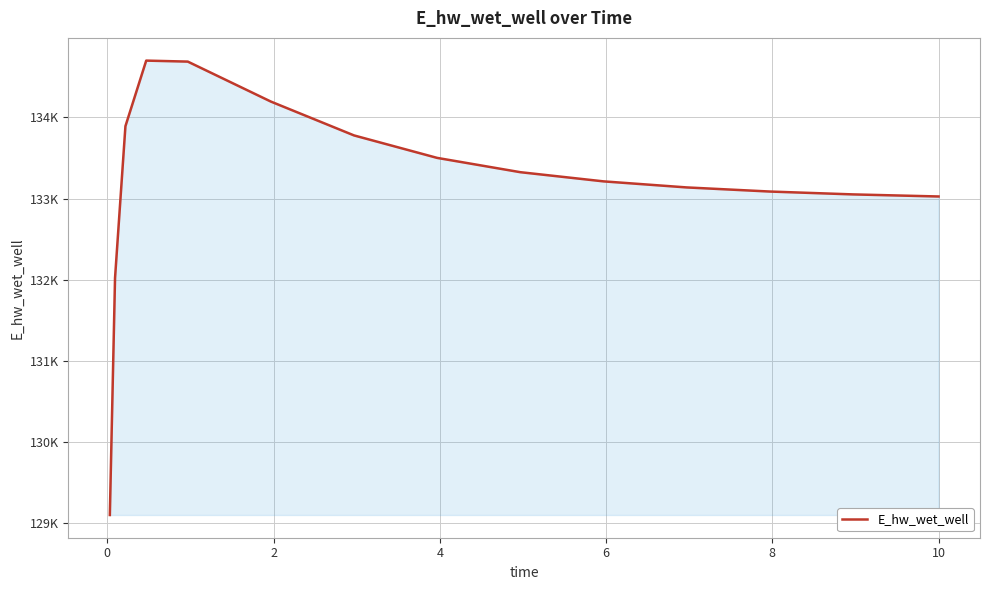

Does the chart have visible grid lines?

Yes